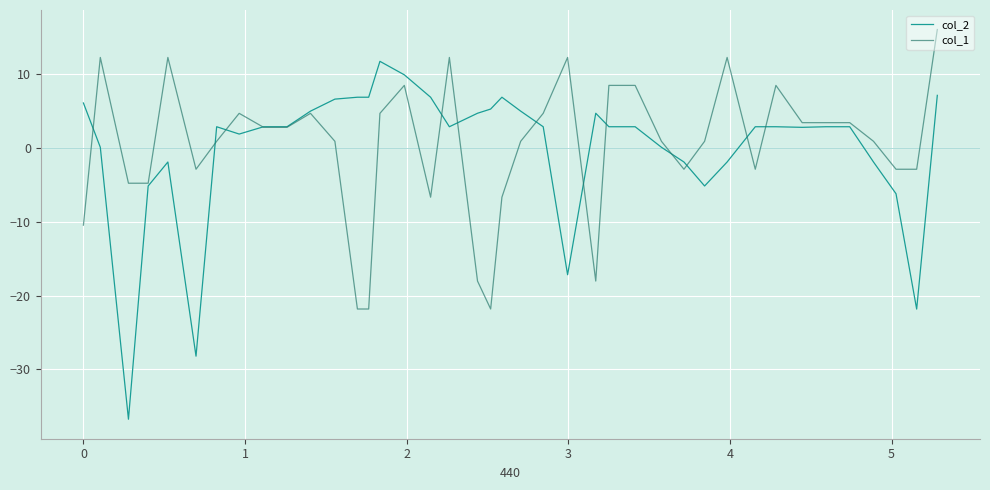

List the series in order of their peak value, highest first.

col_1, col_2